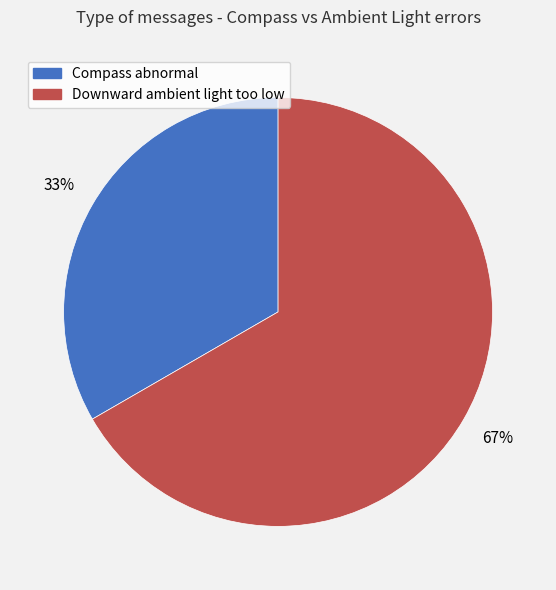

Is there any slice that represents more than half of the pie?

Yes